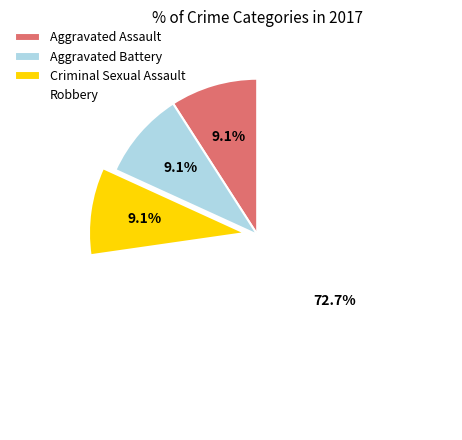

Which slice is the largest?

Robbery